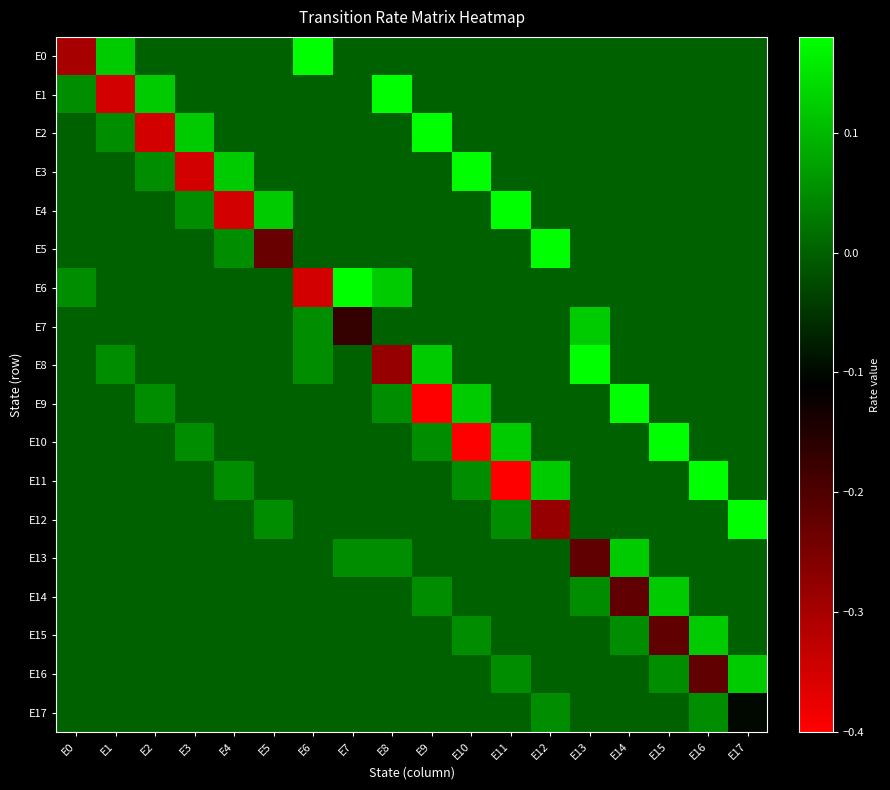

Reading left to right, what are all the values shown in this chart?

E0: E0=-0.3	E1=0.1	E2=0.0	E3=0.0	E4=0.0	E5=0.0	E6=0.2	E7=0.0	E8=0.0	E9=0.0	E10=0.0	E11=0.0	E12=0.0	E13=0.0	E14=0.0	E15=0.0	E16=0.0	E17=0.0
E1: E0=0.1	E1=-0.3	E2=0.1	E3=0.0	E4=0.0	E5=0.0	E6=0.0	E7=0.0	E8=0.2	E9=0.0	E10=0.0	E11=0.0	E12=0.0	E13=0.0	E14=0.0	E15=0.0	E16=0.0	E17=0.0
E2: E0=0.0	E1=0.1	E2=-0.3	E3=0.1	E4=0.0	E5=0.0	E6=0.0	E7=0.0	E8=0.0	E9=0.2	E10=0.0	E11=0.0	E12=0.0	E13=0.0	E14=0.0	E15=0.0	E16=0.0	E17=0.0
E3: E0=0.0	E1=0.0	E2=0.1	E3=-0.3	E4=0.1	E5=0.0	E6=0.0	E7=0.0	E8=0.0	E9=0.0	E10=0.2	E11=0.0	E12=0.0	E13=0.0	E14=0.0	E15=0.0	E16=0.0	E17=0.0
E4: E0=0.0	E1=0.0	E2=0.0	E3=0.1	E4=-0.3	E5=0.1	E6=0.0	E7=0.0	E8=0.0	E9=0.0	E10=0.0	E11=0.2	E12=0.0	E13=0.0	E14=0.0	E15=0.0	E16=0.0	E17=0.0
E5: E0=0.0	E1=0.0	E2=0.0	E3=0.0	E4=0.1	E5=-0.2	E6=0.0	E7=0.0	E8=0.0	E9=0.0	E10=0.0	E11=0.0	E12=0.2	E13=0.0	E14=0.0	E15=0.0	E16=0.0	E17=0.0
E6: E0=0.1	E1=0.0	E2=0.0	E3=0.0	E4=0.0	E5=0.0	E6=-0.3	E7=0.2	E8=0.1	E9=0.0	E10=0.0	E11=0.0	E12=0.0	E13=0.0	E14=0.0	E15=0.0	E16=0.0	E17=0.0
E7: E0=0.0	E1=0.0	E2=0.0	E3=0.0	E4=0.0	E5=0.0	E6=0.1	E7=-0.2	E8=0.0	E9=0.0	E10=0.0	E11=0.0	E12=0.0	E13=0.1	E14=0.0	E15=0.0	E16=0.0	E17=0.0
E8: E0=0.0	E1=0.1	E2=0.0	E3=0.0	E4=0.0	E5=0.0	E6=0.1	E7=0.0	E8=-0.3	E9=0.1	E10=0.0	E11=0.0	E12=0.0	E13=0.2	E14=0.0	E15=0.0	E16=0.0	E17=0.0
E9: E0=0.0	E1=0.0	E2=0.1	E3=0.0	E4=0.0	E5=0.0	E6=0.0	E7=0.0	E8=0.1	E9=-0.4	E10=0.1	E11=0.0	E12=0.0	E13=0.0	E14=0.2	E15=0.0	E16=0.0	E17=0.0
E10: E0=0.0	E1=0.0	E2=0.0	E3=0.1	E4=0.0	E5=0.0	E6=0.0	E7=0.0	E8=0.0	E9=0.1	E10=-0.4	E11=0.1	E12=0.0	E13=0.0	E14=0.0	E15=0.2	E16=0.0	E17=0.0
E11: E0=0.0	E1=0.0	E2=0.0	E3=0.0	E4=0.1	E5=0.0	E6=0.0	E7=0.0	E8=0.0	E9=0.0	E10=0.1	E11=-0.4	E12=0.1	E13=0.0	E14=0.0	E15=0.0	E16=0.2	E17=0.0
E12: E0=0.0	E1=0.0	E2=0.0	E3=0.0	E4=0.0	E5=0.1	E6=0.0	E7=0.0	E8=0.0	E9=0.0	E10=0.0	E11=0.1	E12=-0.3	E13=0.0	E14=0.0	E15=0.0	E16=0.0	E17=0.2
E13: E0=0.0	E1=0.0	E2=0.0	E3=0.0	E4=0.0	E5=0.0	E6=0.0	E7=0.1	E8=0.1	E9=0.0	E10=0.0	E11=0.0	E12=0.0	E13=-0.2	E14=0.1	E15=0.0	E16=0.0	E17=0.0
E14: E0=0.0	E1=0.0	E2=0.0	E3=0.0	E4=0.0	E5=0.0	E6=0.0	E7=0.0	E8=0.0	E9=0.1	E10=0.0	E11=0.0	E12=0.0	E13=0.1	E14=-0.2	E15=0.1	E16=0.0	E17=0.0
E15: E0=0.0	E1=0.0	E2=0.0	E3=0.0	E4=0.0	E5=0.0	E6=0.0	E7=0.0	E8=0.0	E9=0.0	E10=0.1	E11=0.0	E12=0.0	E13=0.0	E14=0.1	E15=-0.2	E16=0.1	E17=0.0
E16: E0=0.0	E1=0.0	E2=0.0	E3=0.0	E4=0.0	E5=0.0	E6=0.0	E7=0.0	E8=0.0	E9=0.0	E10=0.0	E11=0.1	E12=0.0	E13=0.0	E14=0.0	E15=0.1	E16=-0.2	E17=0.1
E17: E0=0.0	E1=0.0	E2=0.0	E3=0.0	E4=0.0	E5=0.0	E6=0.0	E7=0.0	E8=0.0	E9=0.0	E10=0.0	E11=0.0	E12=0.1	E13=0.0	E14=0.0	E15=0.0	E16=0.1	E17=-0.1